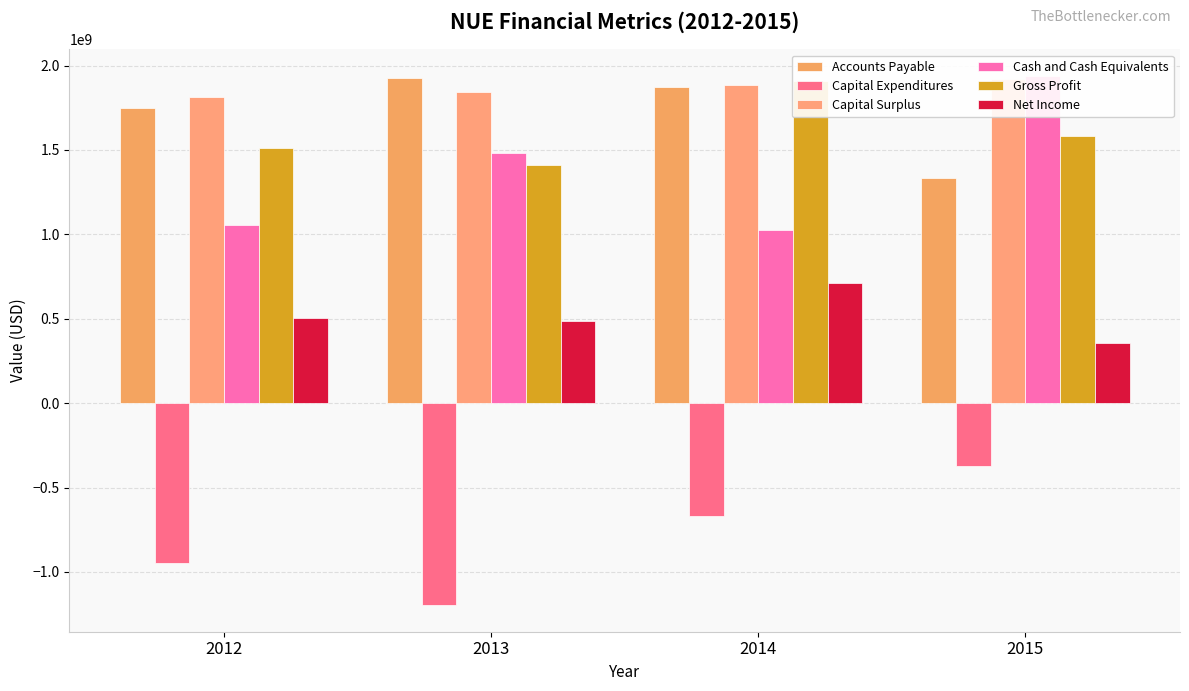

What is the lowest value of the Accounts Payable series?

1333858000